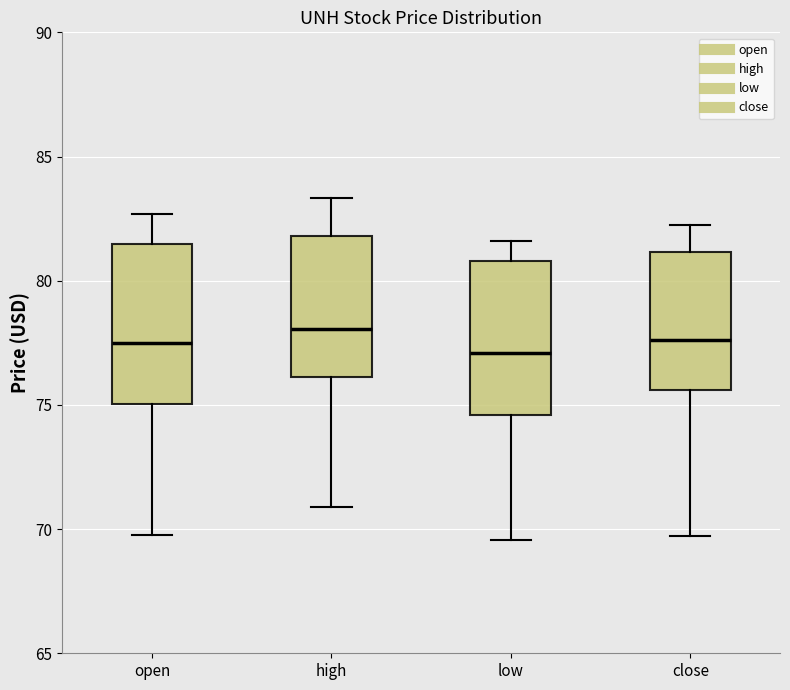

Reading left to right, read every box against the y-axis: the position of its median line, the range the box covers, and the ends of its whiskers. The values are not printed on the chart, so give them approximately, as read against the axis.

open: median 77.5, box 75.0 to 81.5, whiskers 70.0 to 82.5
high: median 78.0, box 76.0 to 82.0, whiskers 71.0 to 83.5
low: median 77.0, box 74.5 to 81.0, whiskers 69.5 to 81.5
close: median 77.5, box 75.5 to 81.0, whiskers 69.5 to 82.5